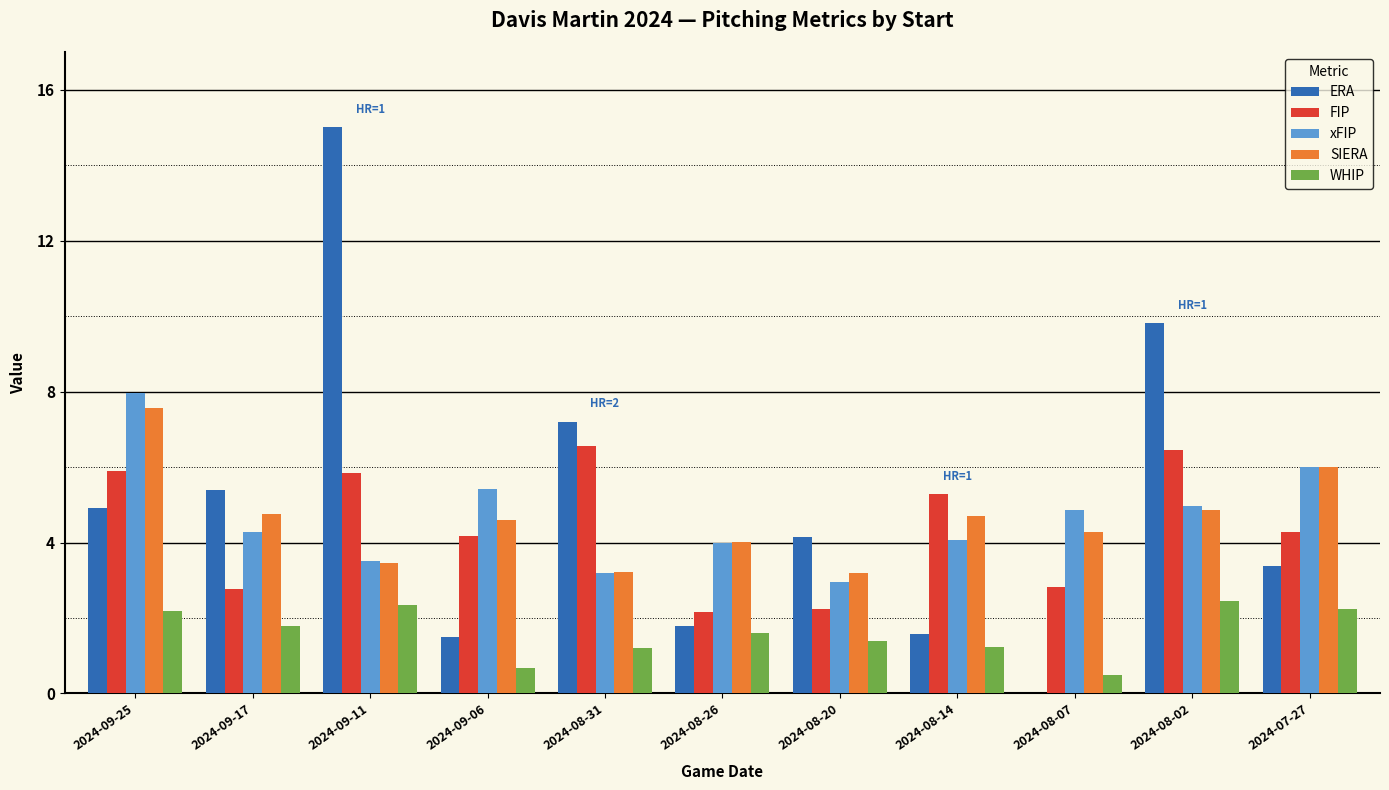

What is the approximate value of WHIP at 2024-08-07?

0.5